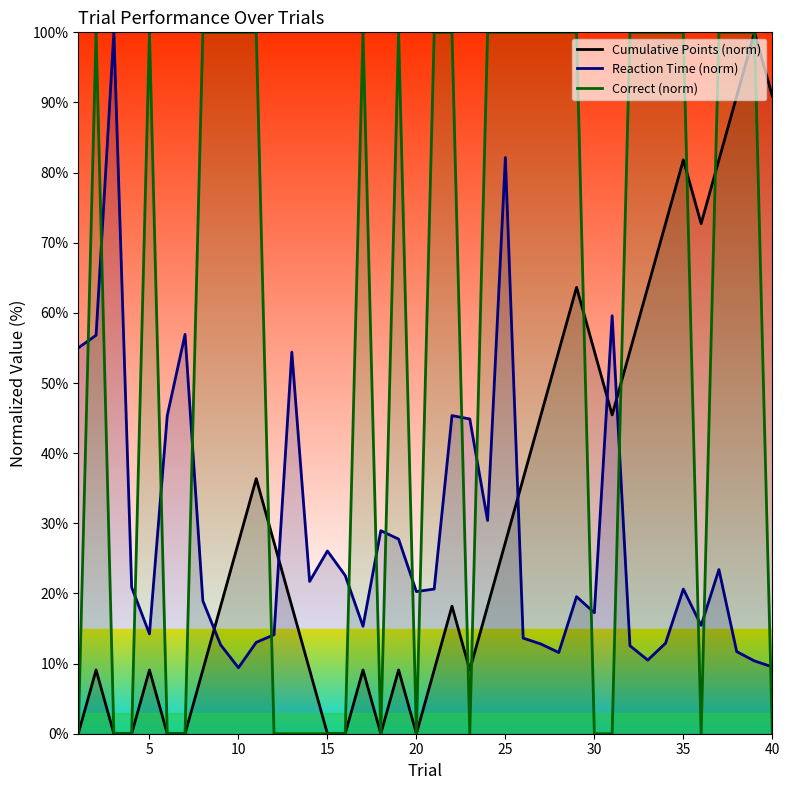

What is the minimum value for Reaction Time (norm)?

9.4